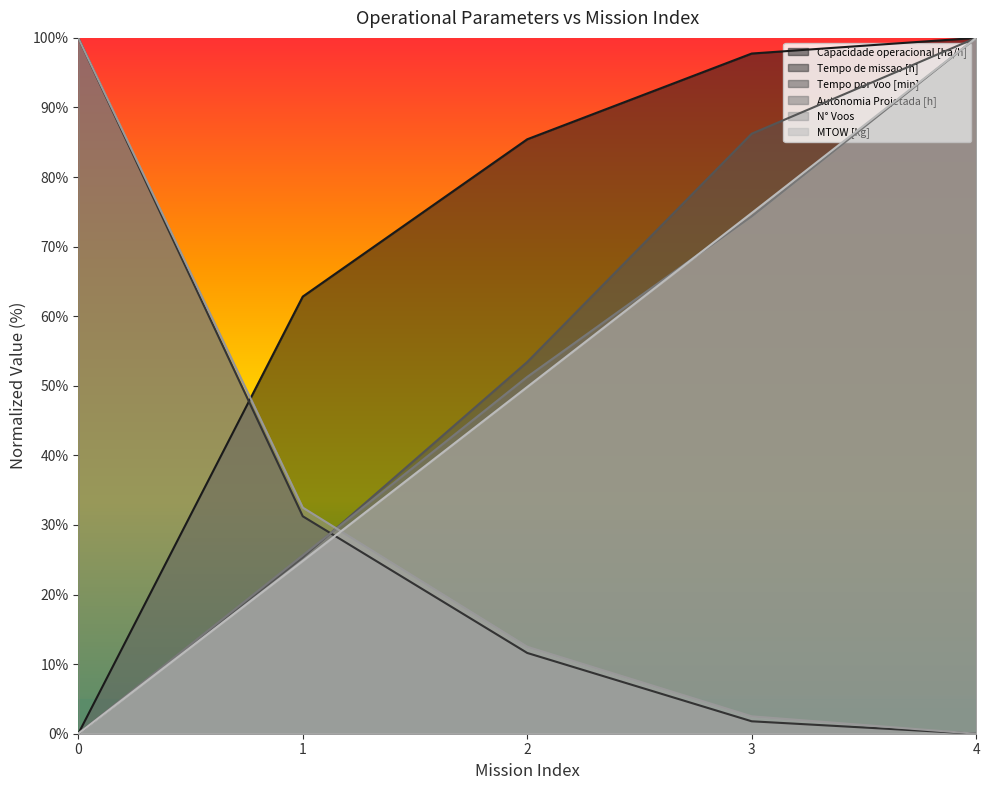

What is the value of the Capacidade operacional [ha/h] point at the 4th from the left?

97.8